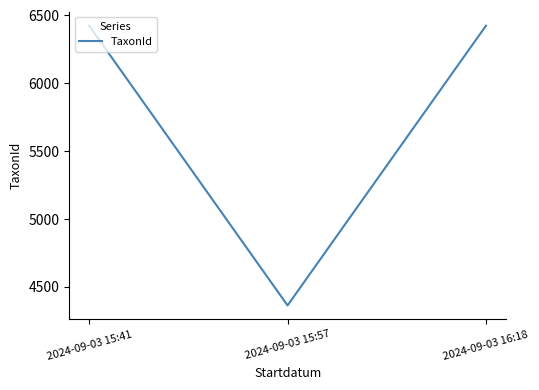

How many lines are shown in the chart?

1